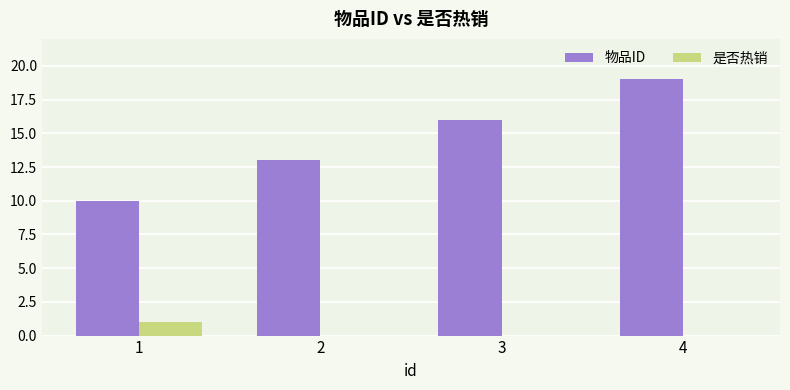

Between 2 and 4, which series saw the biggest shift?

物品ID